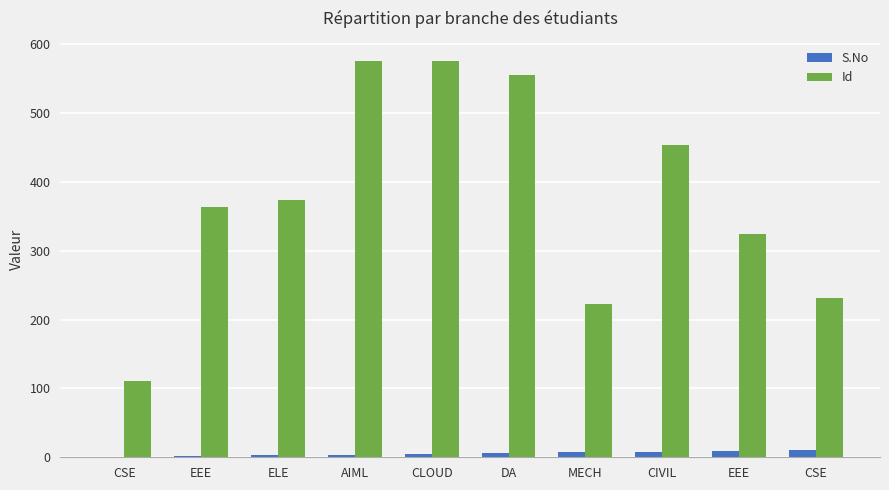

The value of Id at EEE is 495. True or false?

False